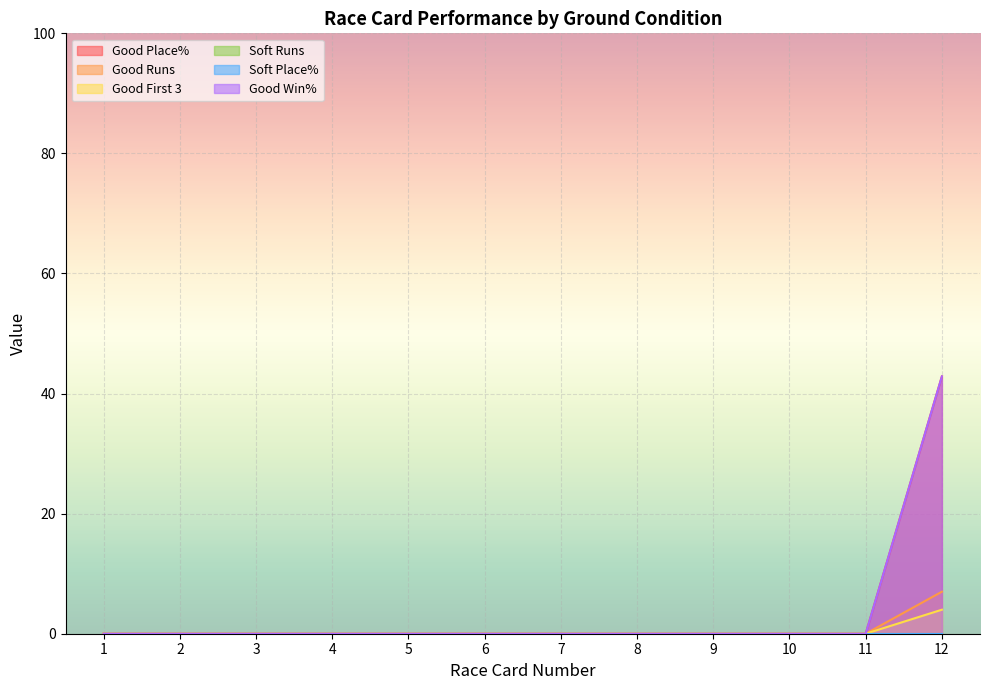

The Good Place% series shows 0.0 at 3. True or false?

True